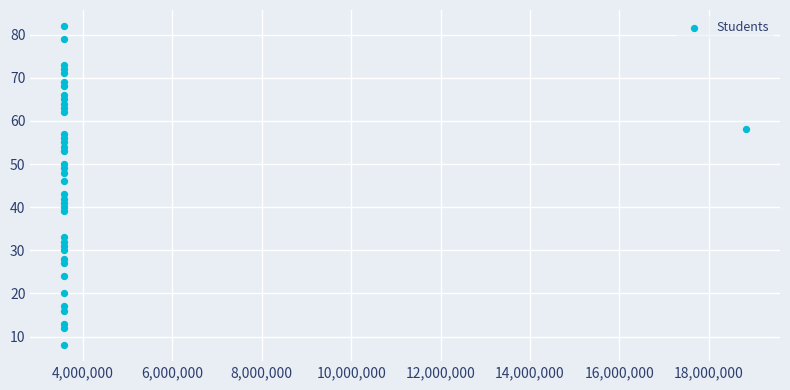

What Y value in the scatter plot is closest to 45?

46